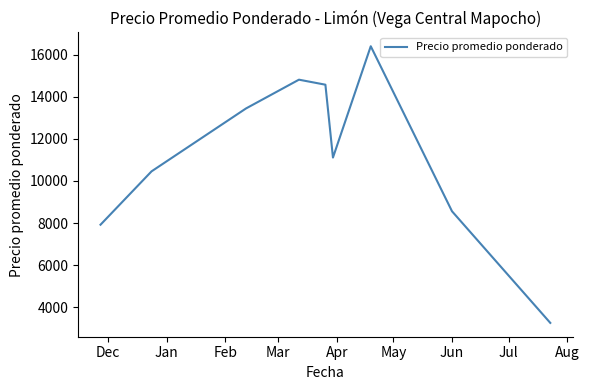

What is the difference between the maximum and minimum values?

13146.3